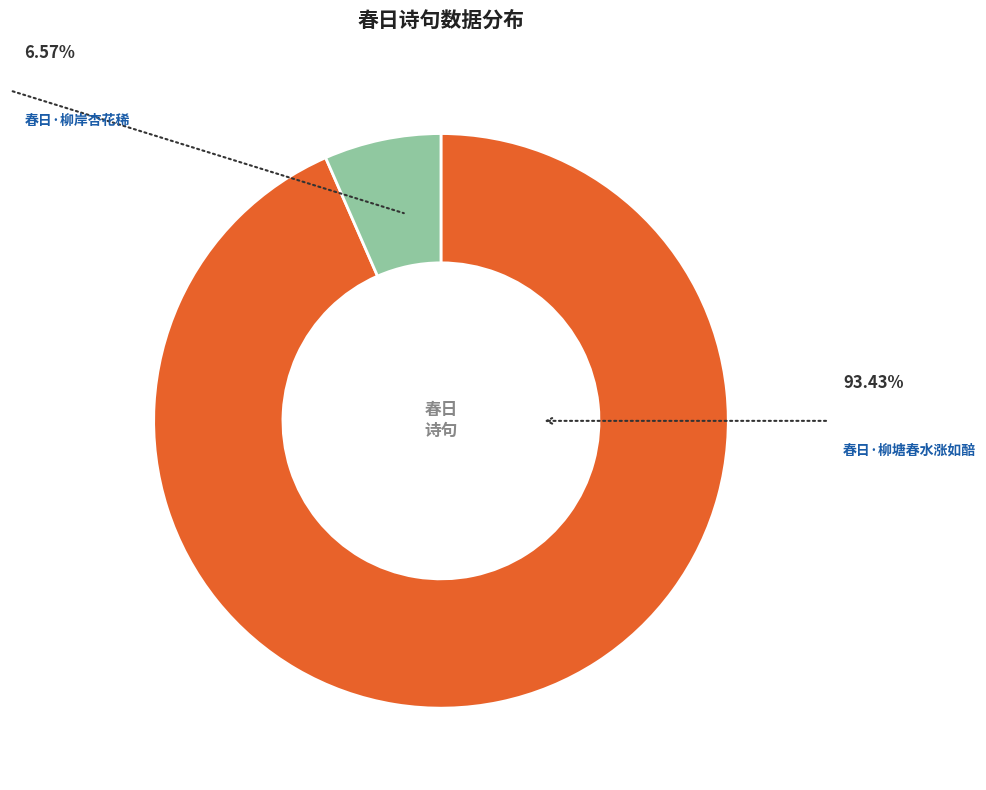

Between 春日·柳岸杏花稀 and 春日·柳塘春水涨如醅, which is larger?

春日·柳塘春水涨如醅